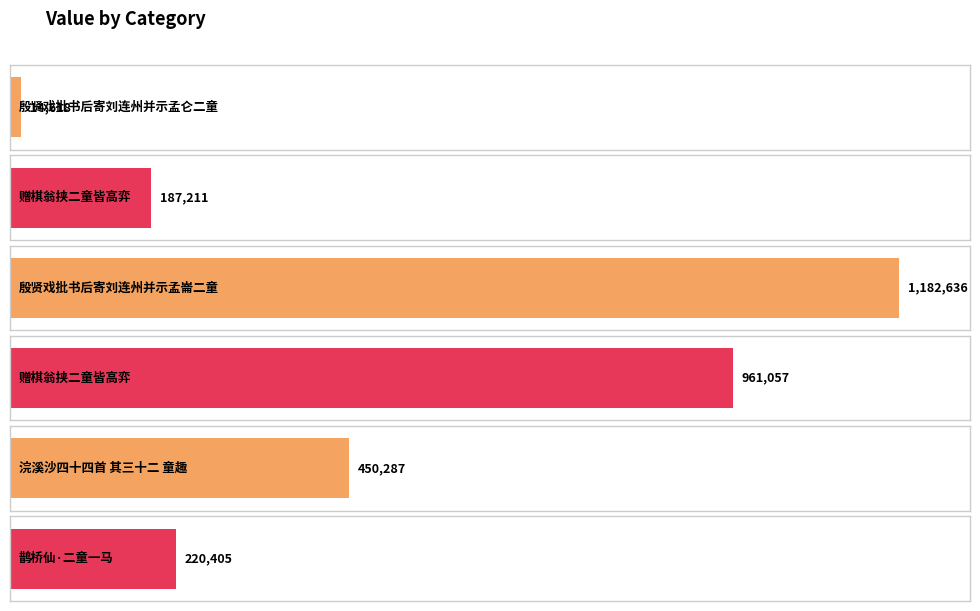

Count the number of values greater than 450287.

2